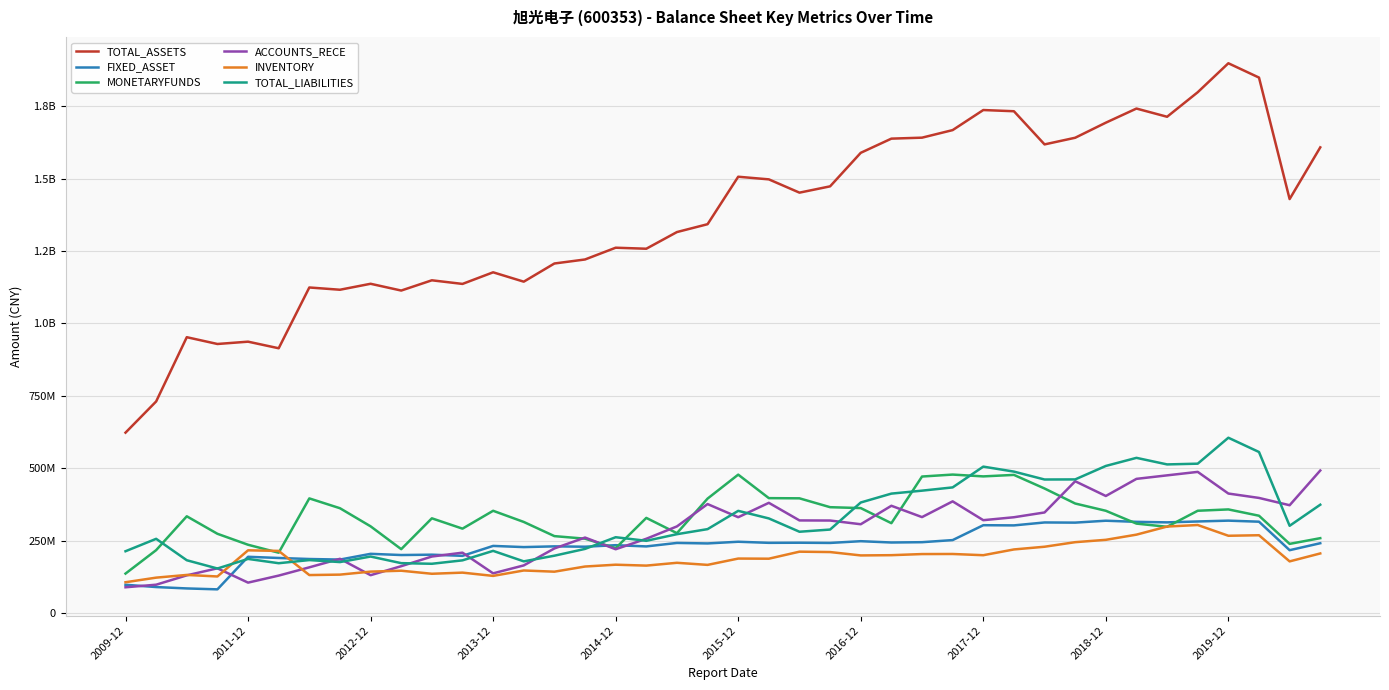

Is this an area chart (filled region under the line)?

No